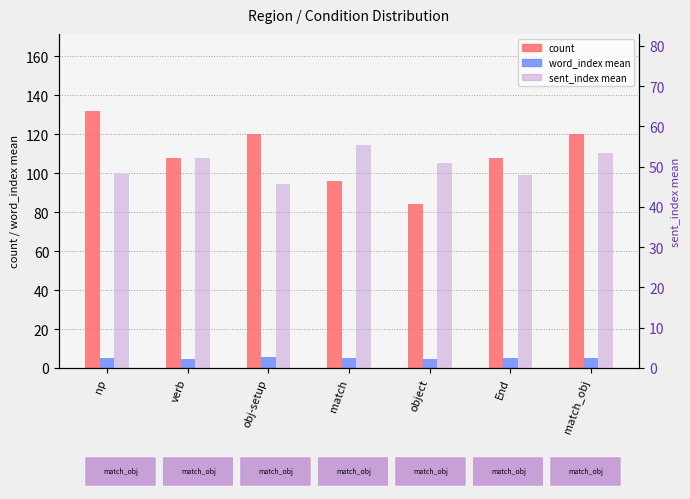

Rank the series by their average value, from lowest to highest.

word_index mean, sent_index mean, count